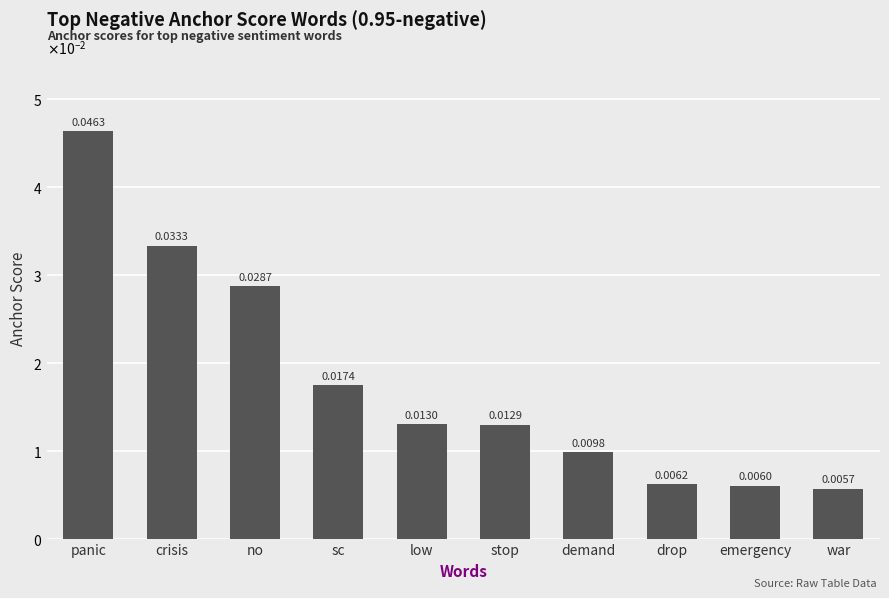

What is the label of the 6th bar from the right?

low